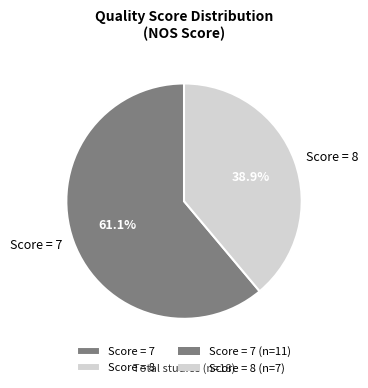

Between Score = 8 and Score = 7, which is larger?

Score = 7